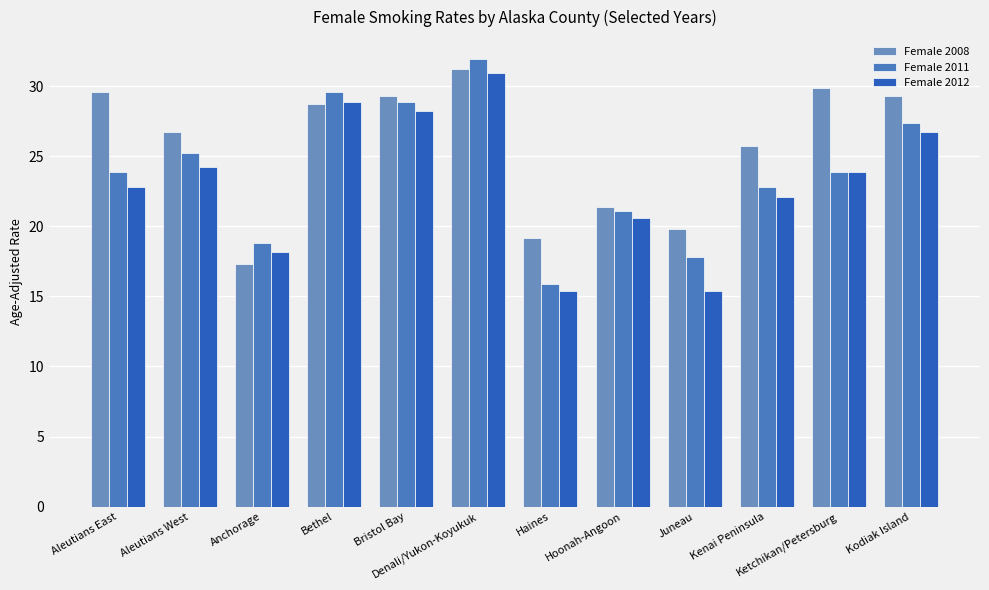

How many values in the Female 2008 series exceed 28?

6